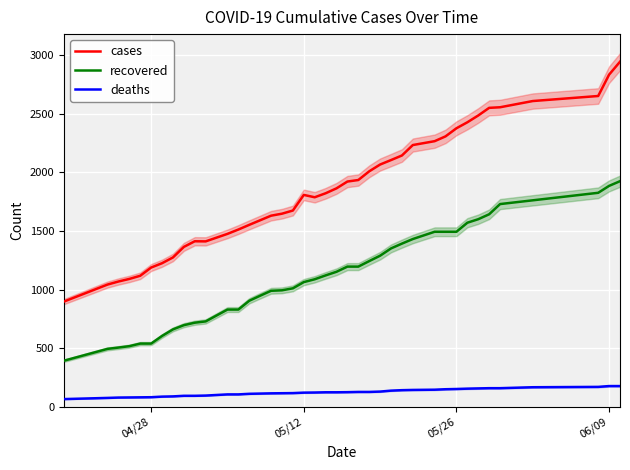

What is the maximum value for recovered?

1925